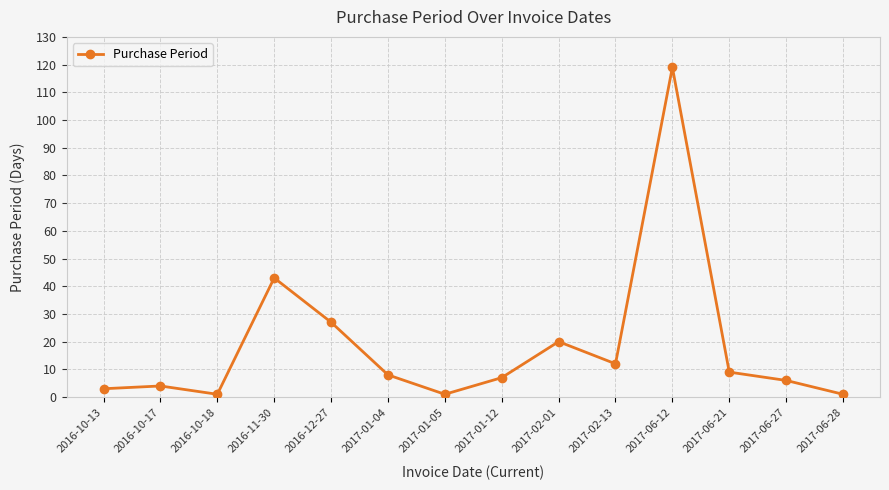

Count the number of data series in this chart.

1